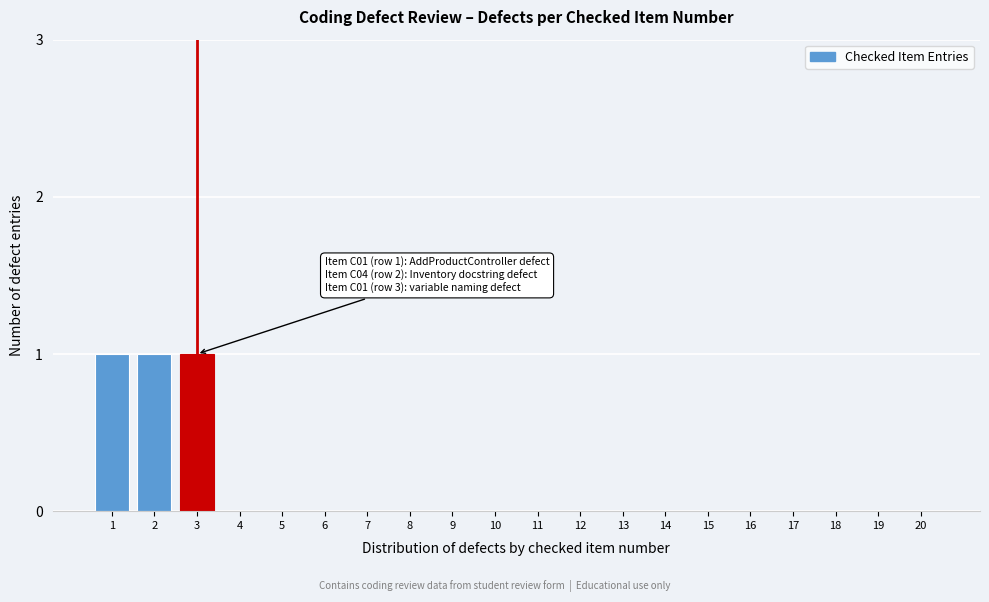

Reading left to right, list all the values displayed in this chart.

1=1	2=1	3=1	4=0	5=0	6=0	7=0	8=0	9=0	10=0	11=0	12=0	13=0	14=0	15=0	16=0	17=0	18=0	19=0	20=0